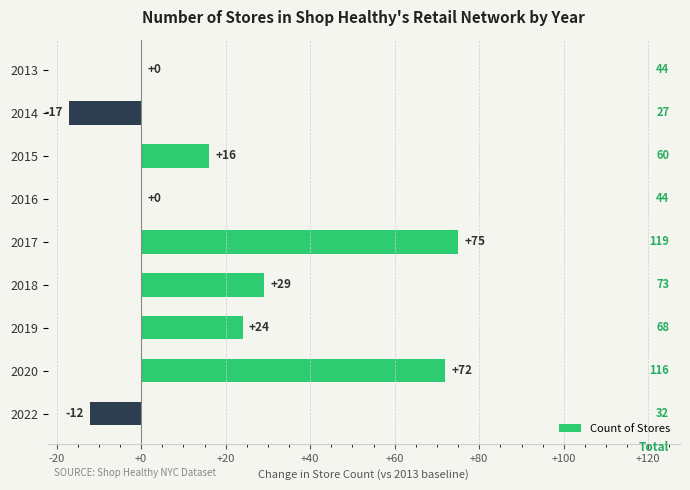

Are the bars horizontal?

Yes